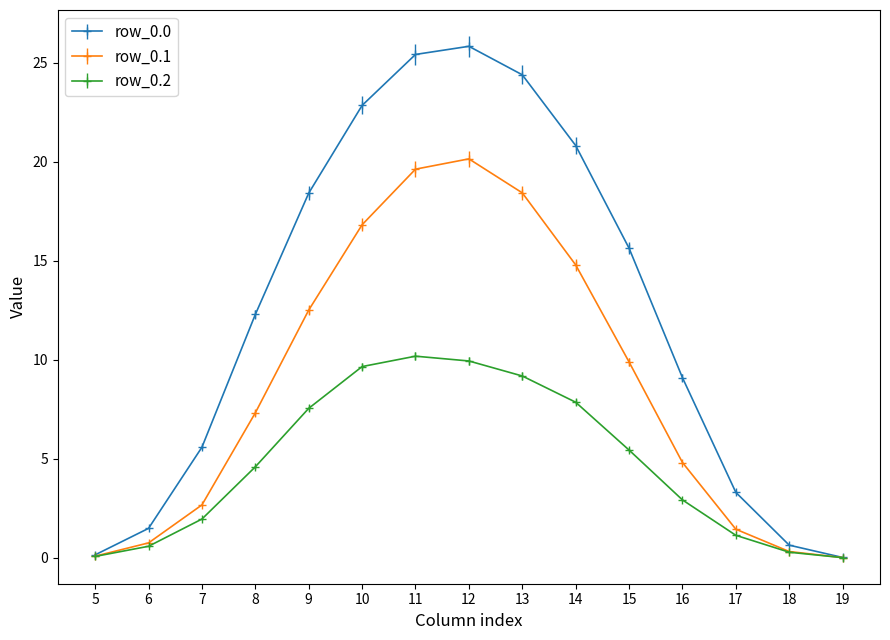

The value of row_0.0 at 11 is 25.4. True or false?

True